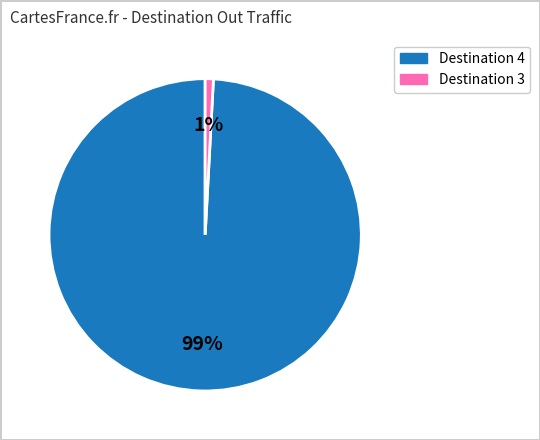

To the nearest percent, what is the average slice percentage?

50%